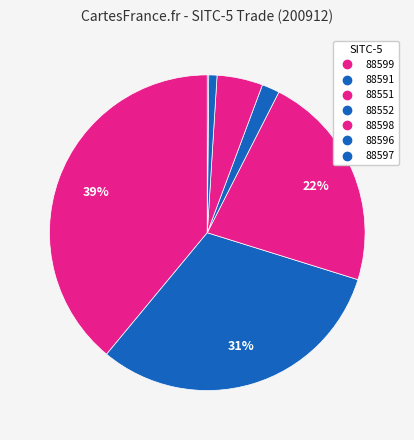

How many slices are in this pie chart?

7